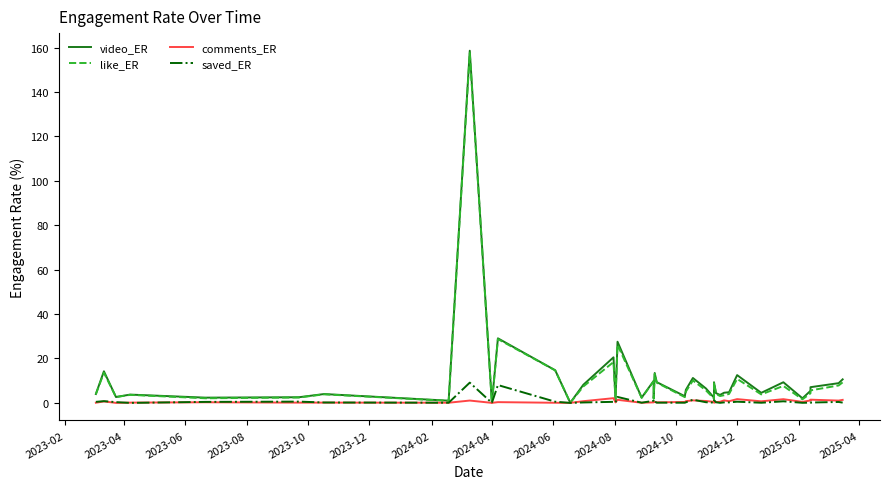

Is this an area chart (filled region under the line)?

No